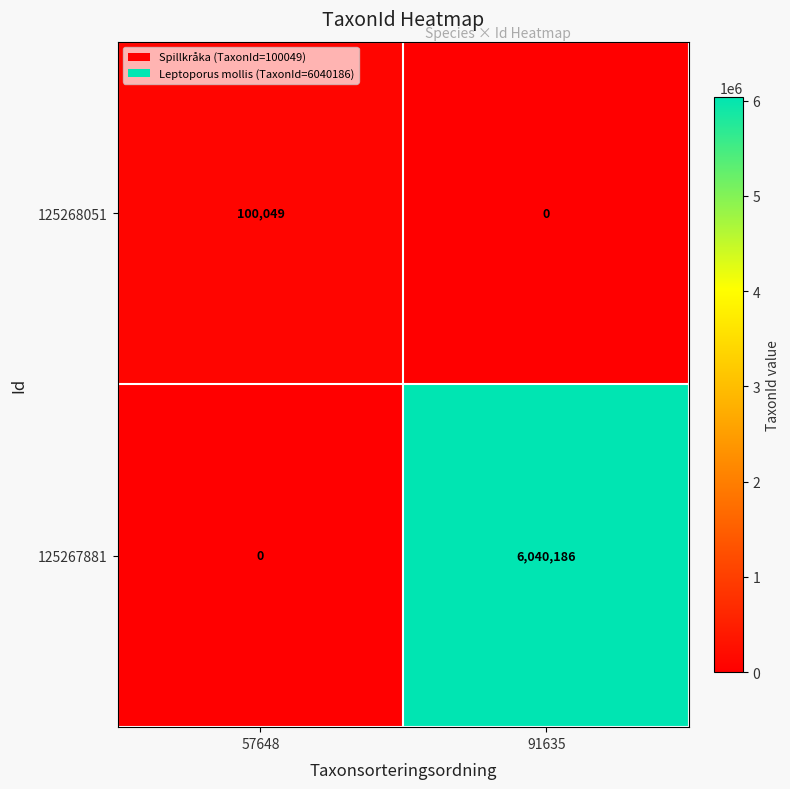

Which category has the highest value across all series?

91635